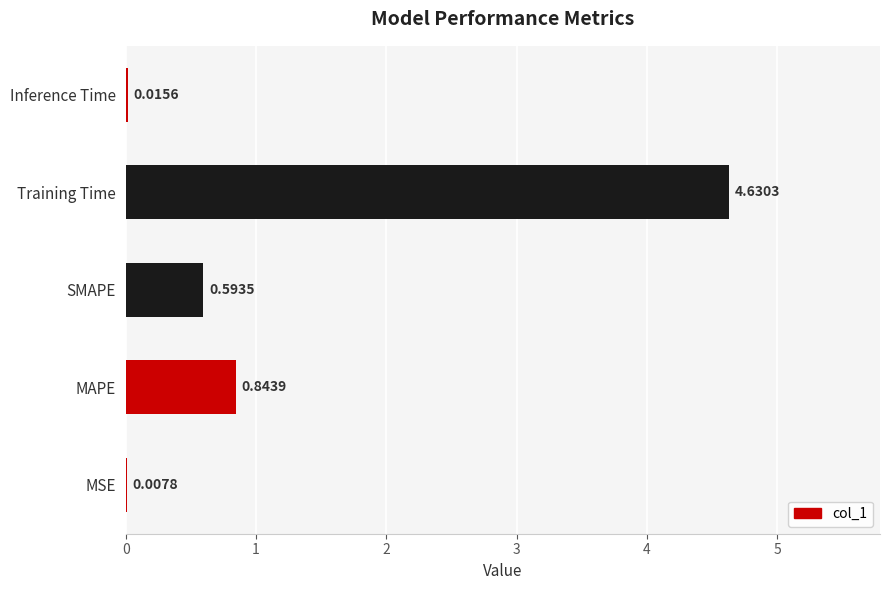

What is the sum of all values?

6.1